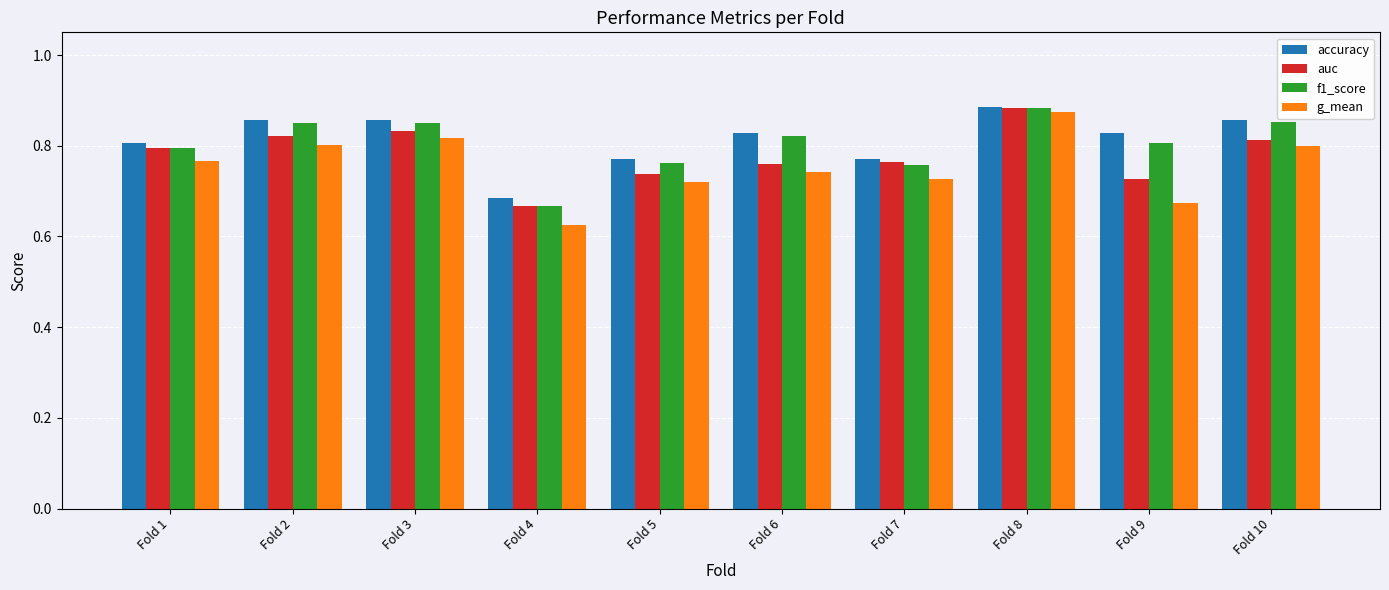

True or false: f1_score has a value of 0.5 at Fold 2.

False